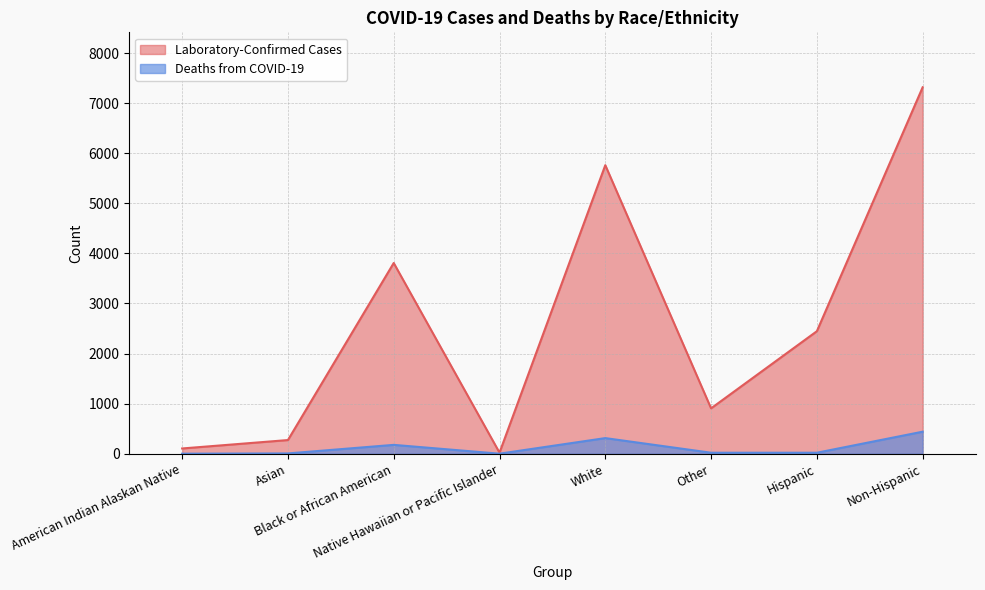

Which series has the largest range (max minus min)?

Laboratory-Confirmed Cases